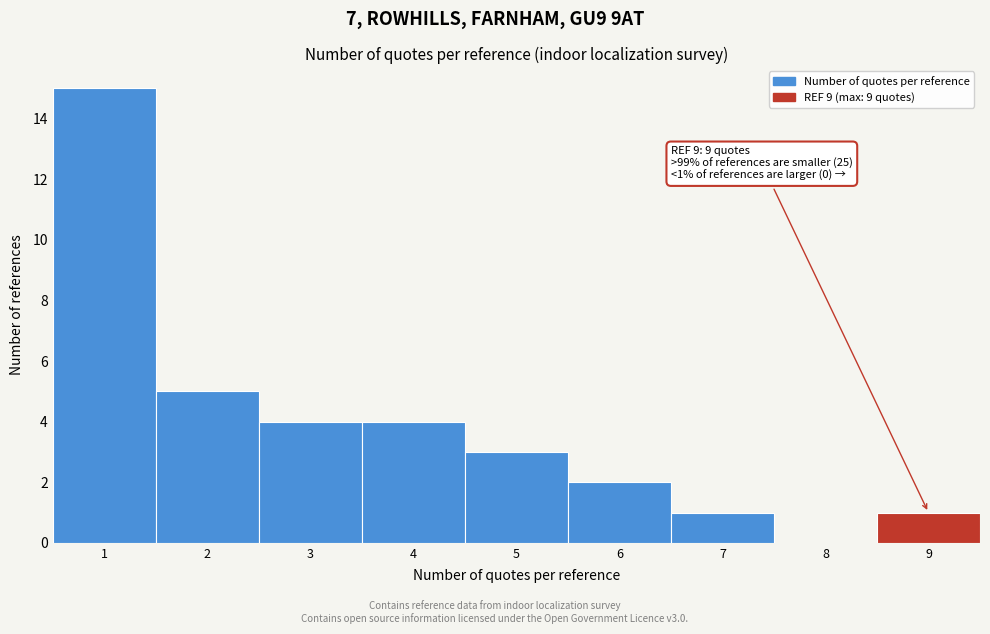

Which range on the x-axis has the tallest bar?

0.5 to 1.5